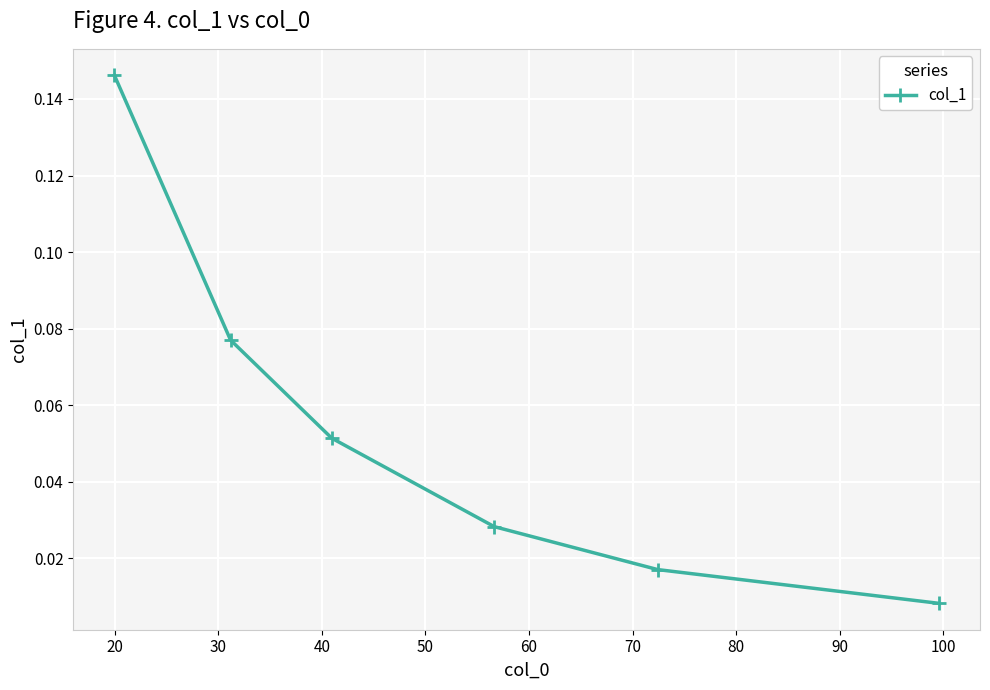

How many lines are shown in the chart?

1